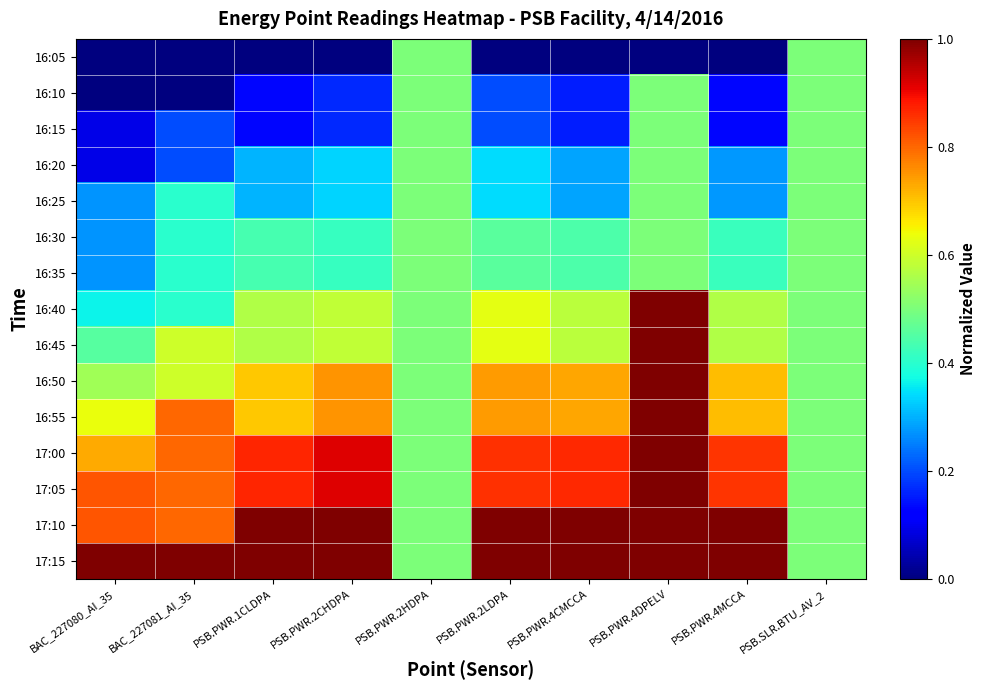

What is the total value across all series at PSB.PWR.1CLDPA?

8.0